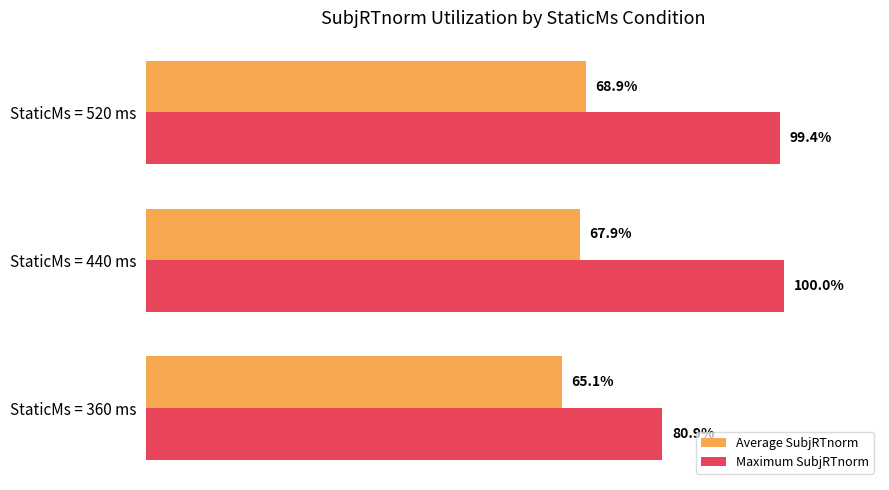

Which series has the widest spread of values?

Maximum SubjRTnorm